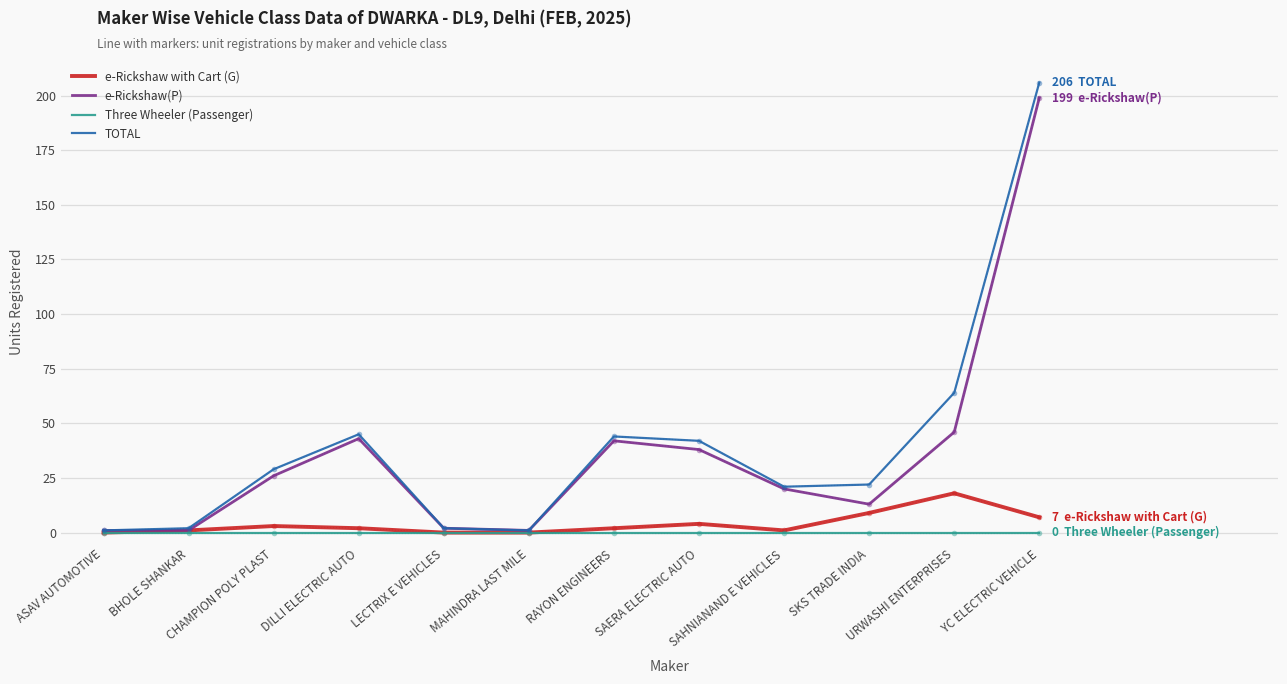

Read the e-Rickshaw(P) value at YC ELECTRIC VEHICLE.

199